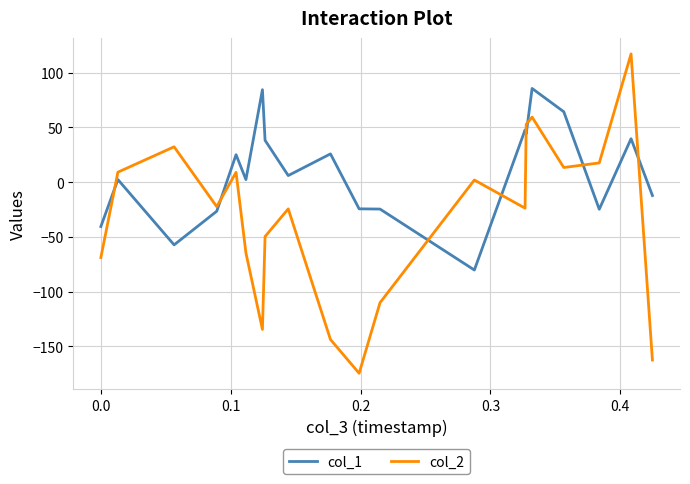

What is the average value of the col_2 series?

-33.3